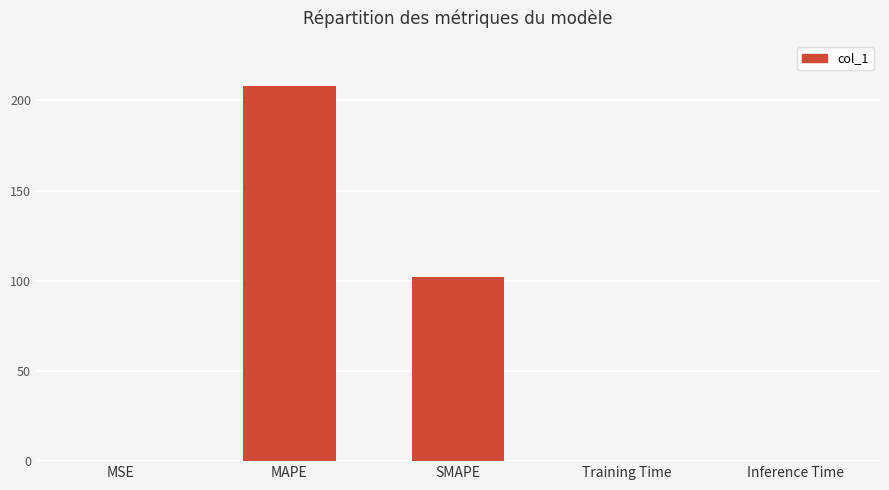

True or false: the data shows 101.9 at SMAPE.

True